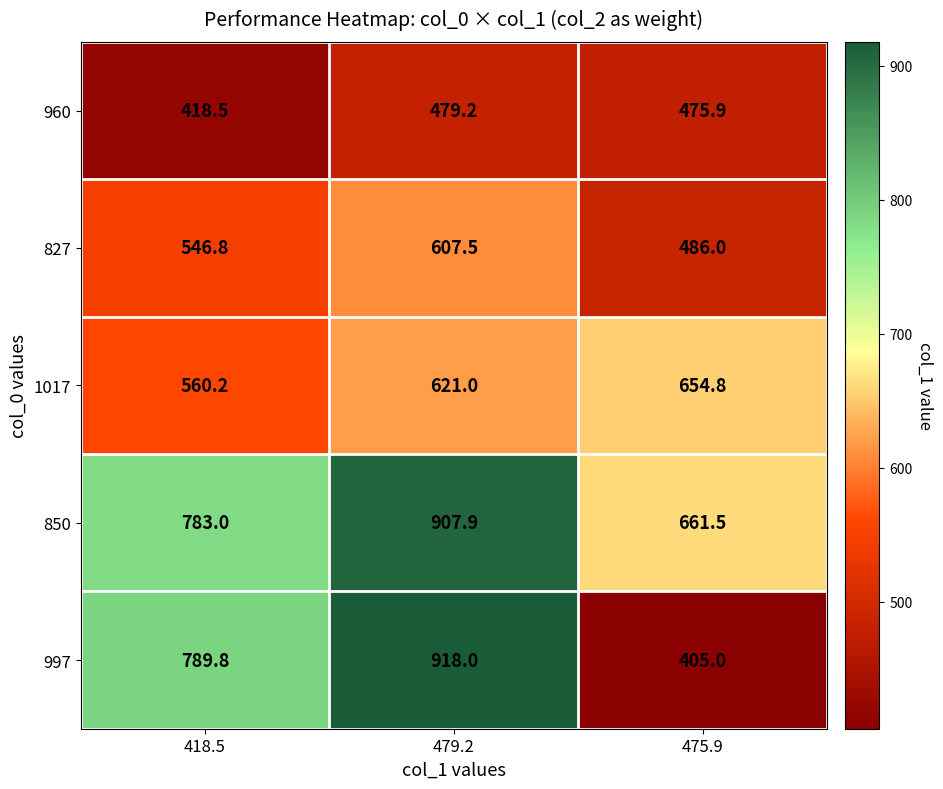

What is the difference between the 850 values at 418.5 and 475.9?

121.5